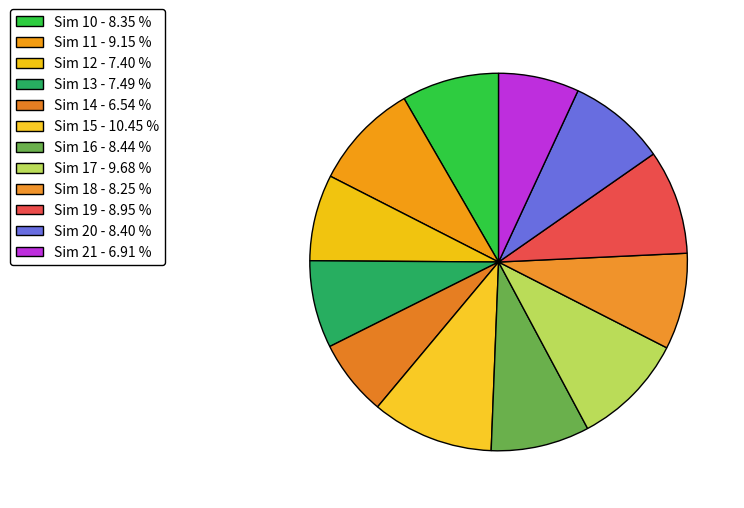

Count the number of slices in the pie.

12